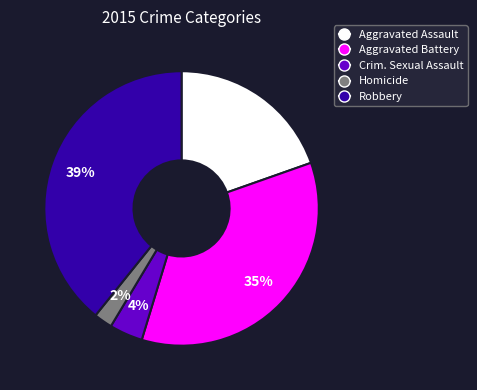

Is there any slice that represents more than half of the pie?

No